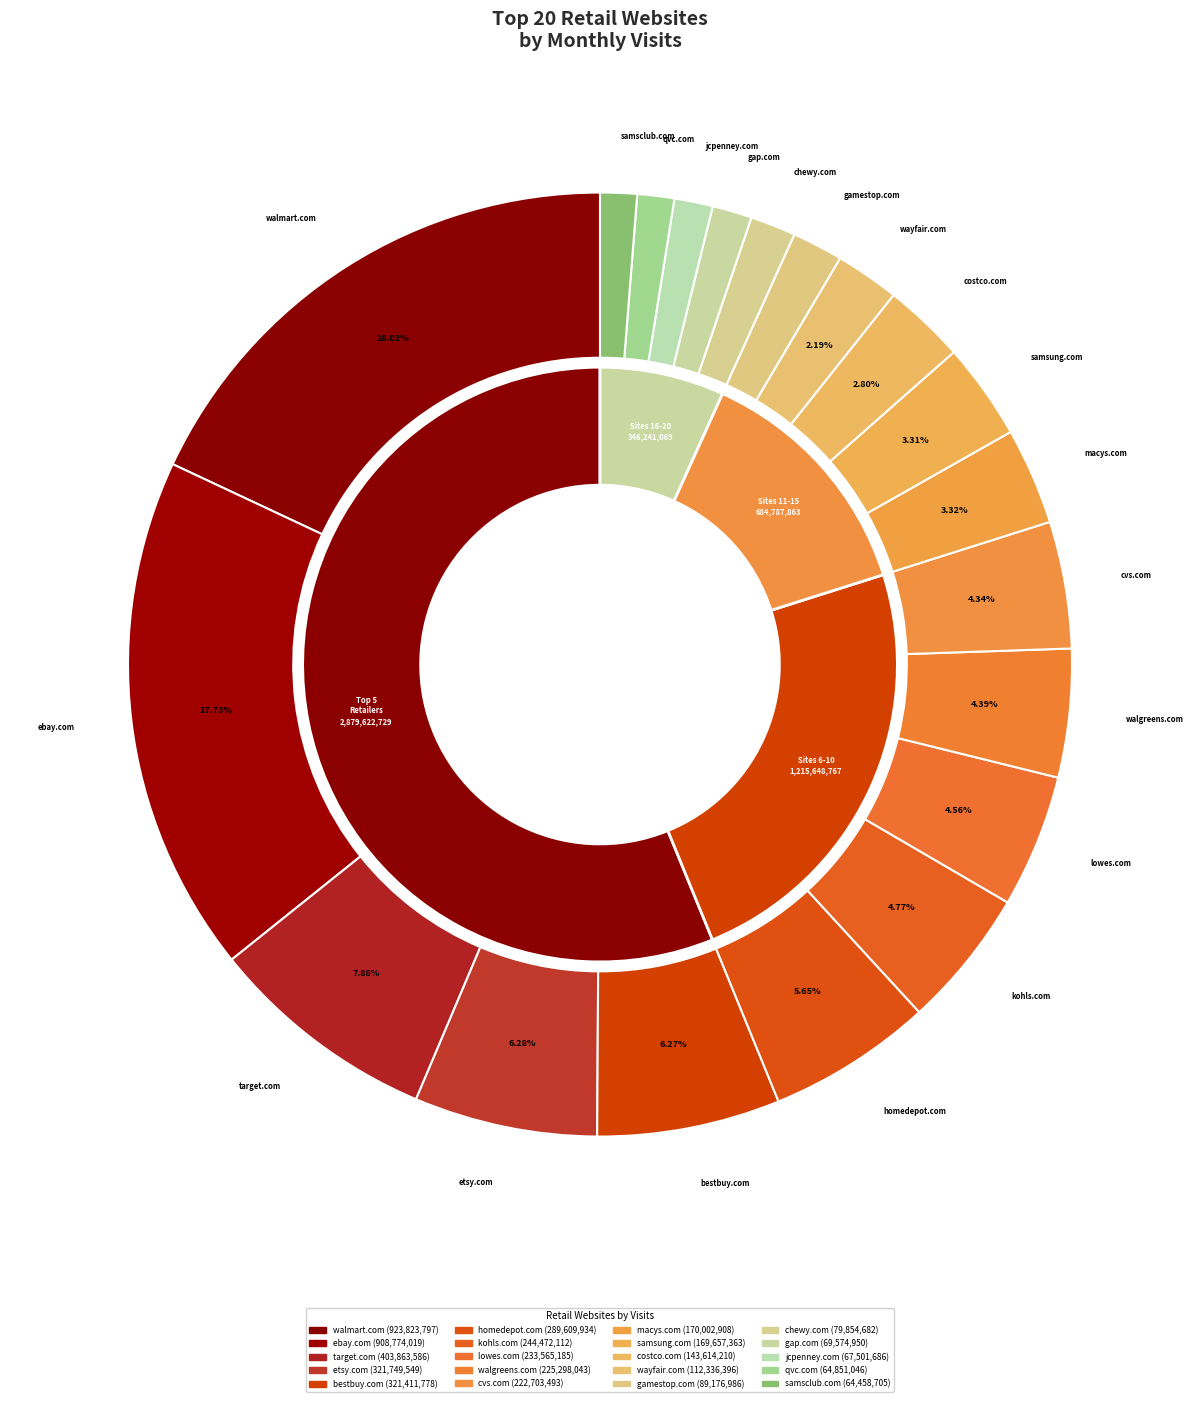

Is there a majority slice in this chart?

No